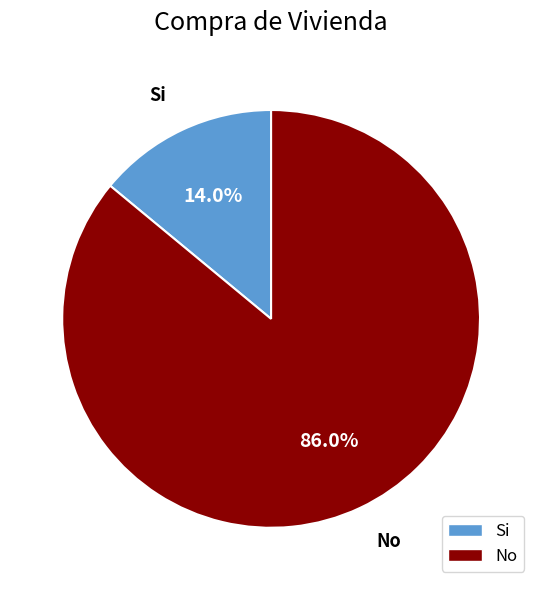

The No slice represents 86% of the pie. True or false?

True